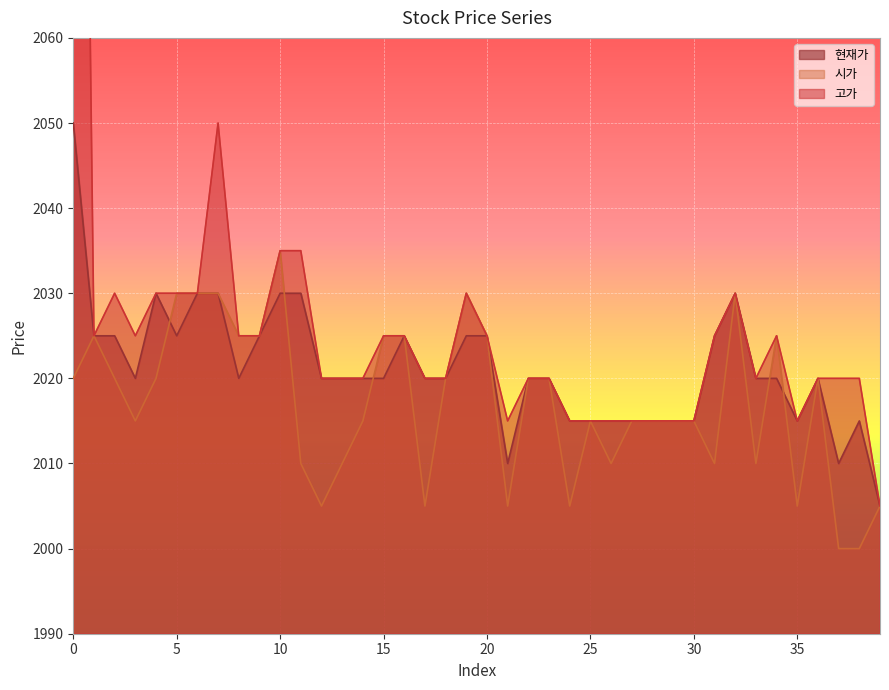

How many interior local peaks does the 현재가 series have?

5